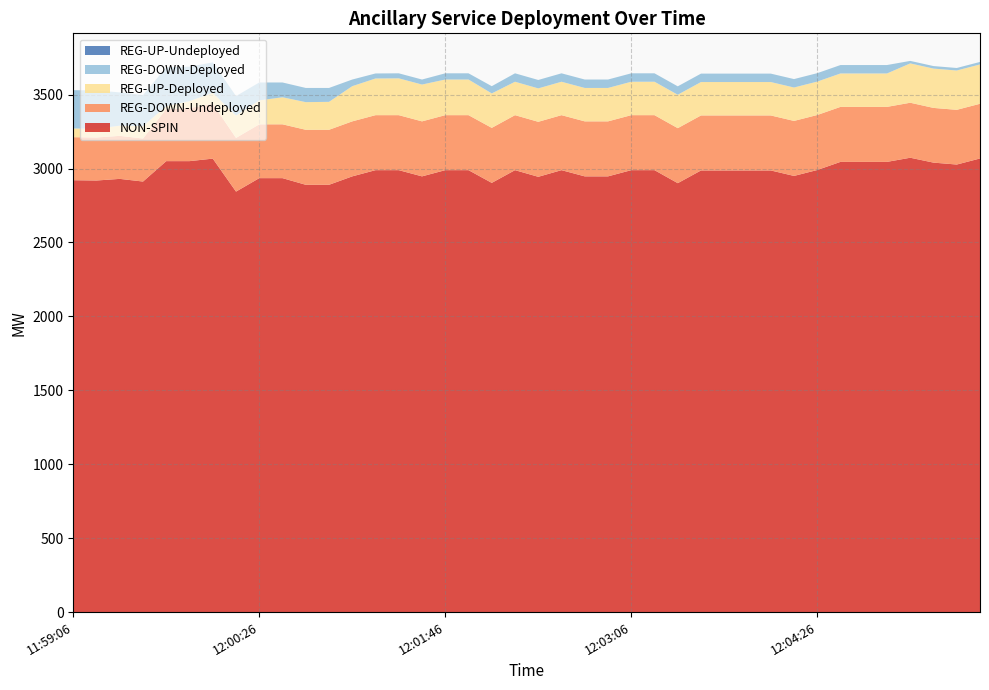

Reading left to right, list all the values displayed in this chart.

NON-SPIN: 11:59:06=2921	11:59:14=2919	11:59:26=2930	11:59:34=2912	11:59:46=3050	11:59:54=3050	12:00:06=3067	12:00:14=2844	12:00:26=2935	12:00:34=2935	12:00:46=2890	12:00:54=2890	12:01:06=2947	12:01:14=2989	12:01:26=2989	12:01:34=2947	12:01:46=2989	12:01:54=2989	12:02:06=2903	12:02:14=2989	12:02:26=2944	12:02:34=2989	12:02:46=2947	12:02:54=2947	12:03:06=2989	12:03:14=2989	12:03:26=2901	12:03:34=2987	12:03:46=2987	12:03:54=2987	12:04:06=2987	12:04:14=2950	12:04:26=2990	12:04:34=3045	12:04:46=3045	12:04:54=3045	12:05:06=3073	12:05:14=3040	12:05:26=3027	12:05:34=3068
REG-DOWN-Undeployed: 11:59:06=291	11:59:14=291	11:59:26=291	11:59:34=291	11:59:46=353	11:59:54=359	12:00:06=371	12:00:14=363	12:00:26=364	12:00:34=364	12:00:46=372	12:00:54=372	12:01:06=372	12:01:14=372	12:01:26=372	12:01:34=372	12:01:46=372	12:01:54=372	12:02:06=372	12:02:14=372	12:02:26=372	12:02:34=372	12:02:46=372	12:02:54=372	12:03:06=372	12:03:14=372	12:03:26=372	12:03:34=372	12:03:46=372	12:03:54=372	12:04:06=372	12:04:14=372	12:04:26=372	12:04:34=372	12:04:46=372	12:04:54=372	12:05:06=372	12:05:14=370	12:05:26=370	12:05:34=370
REG-UP-Deployed: 11:59:06=59	11:59:14=59	11:59:26=69	11:59:34=84	11:59:46=19	11:59:54=47	12:00:06=74	12:00:14=151	12:00:26=162	12:00:34=183	12:00:46=187	12:00:54=189	12:01:06=238	12:01:14=248	12:01:26=249	12:01:34=249	12:01:46=241	12:01:54=241	12:02:06=233	12:02:14=226	12:02:26=226	12:02:34=226	12:02:46=226	12:02:54=226	12:03:06=226	12:03:14=226	12:03:26=226	12:03:34=226	12:03:46=226	12:03:54=226	12:04:06=226	12:04:14=226	12:04:26=226	12:04:34=226	12:04:46=226	12:04:54=226	12:05:06=266	12:05:14=266	12:05:26=266	12:05:34=266
REG-DOWN-Deployed: 11:59:06=259	11:59:14=259	11:59:26=225	11:59:34=210	11:59:46=263	11:59:54=233	12:00:06=206	12:00:14=132	12:00:26=121	12:00:34=100	12:00:46=96	12:00:54=94	12:01:06=45	12:01:14=34	12:01:26=34	12:01:34=34	12:01:46=42	12:01:54=42	12:02:06=49	12:02:14=57	12:02:26=57	12:02:34=57	12:02:46=57	12:02:54=57	12:03:06=57	12:03:14=57	12:03:26=57	12:03:34=57	12:03:46=57	12:03:54=57	12:04:06=57	12:04:14=57	12:04:26=57	12:04:34=57	12:04:46=57	12:04:54=57	12:05:06=17	12:05:14=17	12:05:26=17	12:05:34=17
REG-UP-Undeployed: 11:59:06=0	11:59:14=0	11:59:26=0	11:59:34=0	11:59:46=0	11:59:54=0	12:00:06=0	12:00:14=0	12:00:26=0	12:00:34=0	12:00:46=0	12:00:54=0	12:01:06=0	12:01:14=0	12:01:26=0	12:01:34=0	12:01:46=0	12:01:54=0	12:02:06=0	12:02:14=0	12:02:26=0	12:02:34=0	12:02:46=0	12:02:54=0	12:03:06=0	12:03:14=0	12:03:26=0	12:03:34=0	12:03:46=0	12:03:54=0	12:04:06=0	12:04:14=0	12:04:26=0	12:04:34=0	12:04:46=0	12:04:54=0	12:05:06=0	12:05:14=0	12:05:26=0	12:05:34=0